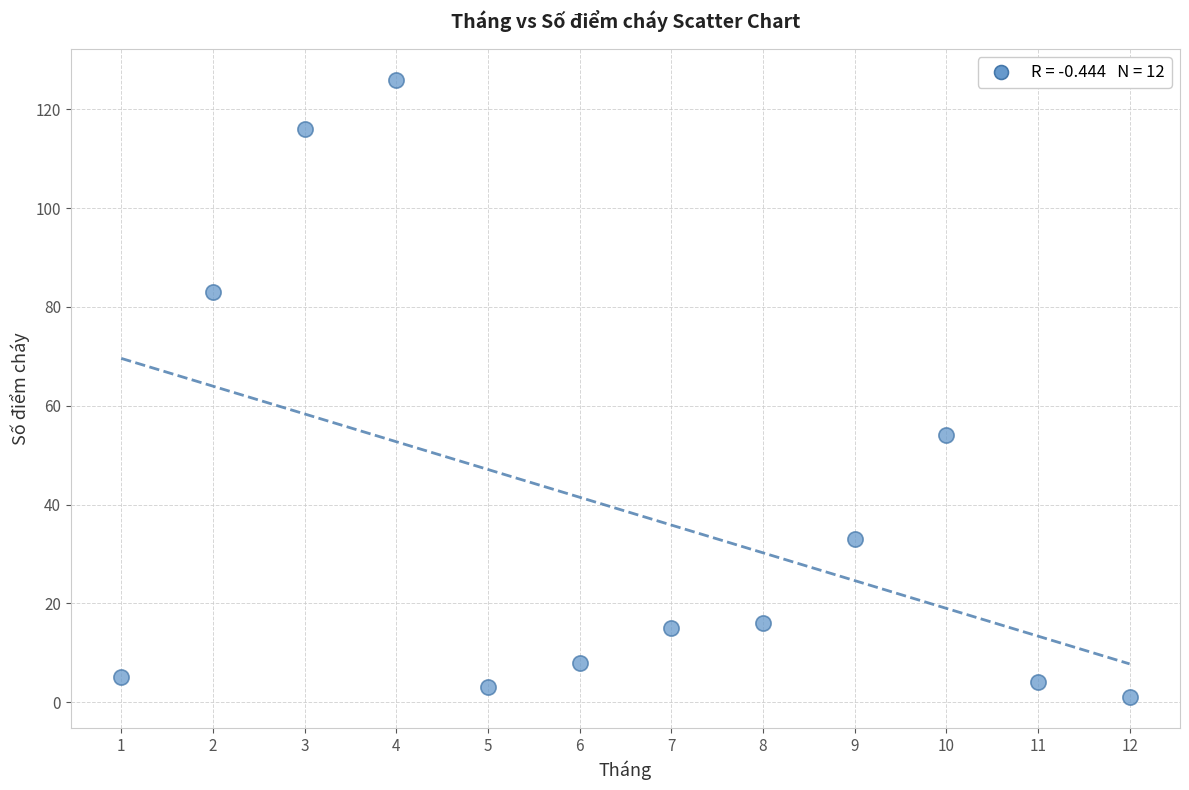

What Y value in the scatter plot is closest to 63?

54